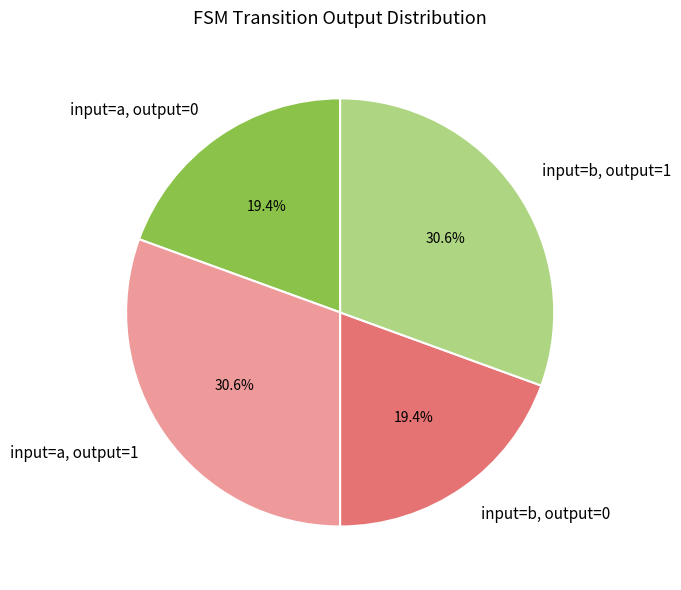

What is the ratio of the value at input=b, output=0 to the value at input=a, output=1?

0.6